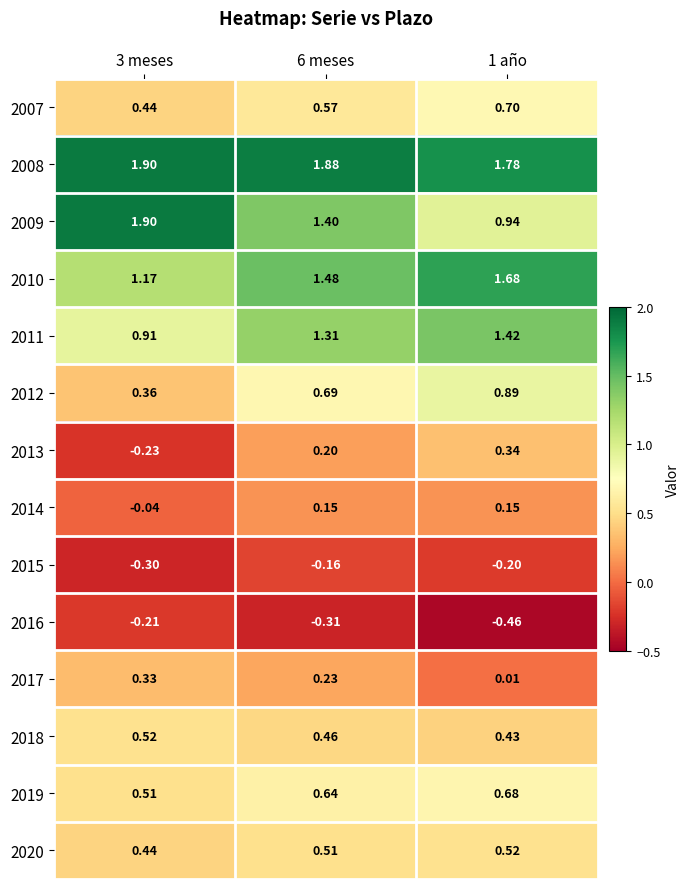

Is the value of 2007 at 3 meses greater than the value of 2010 at 6 meses?

No